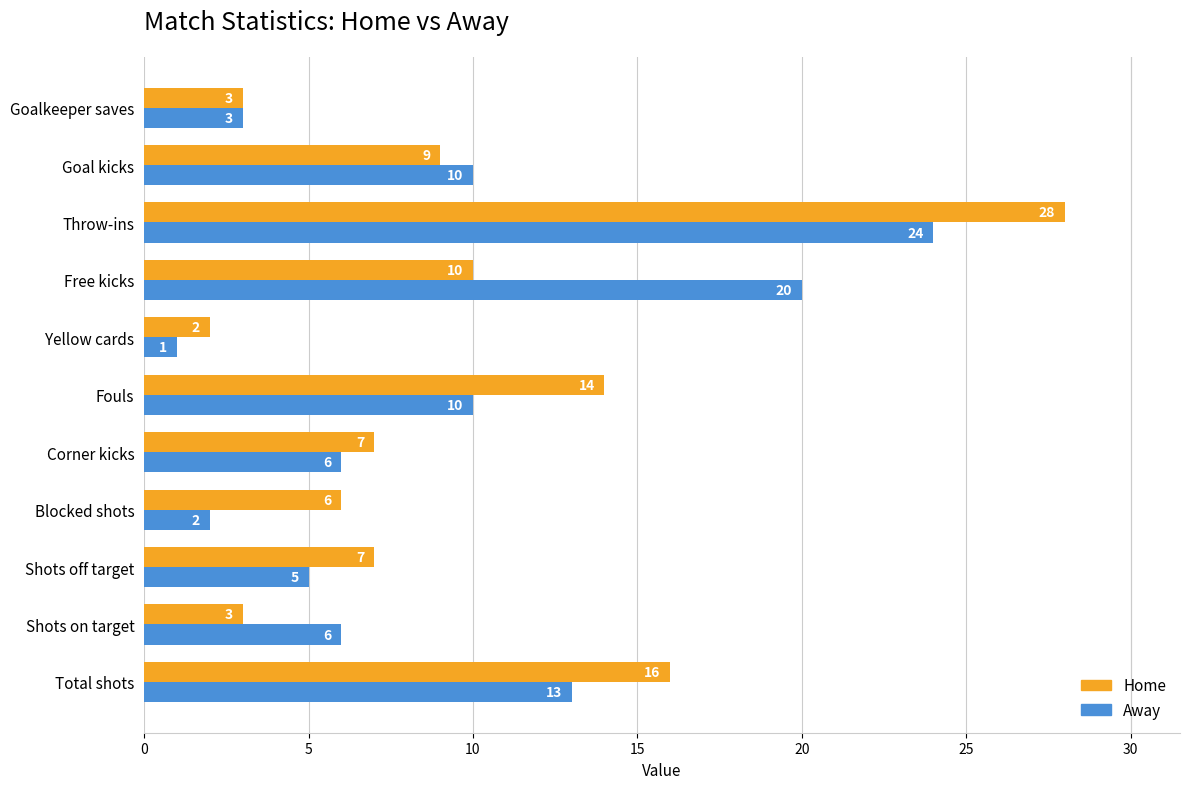

What is the maximum value shown in the chart?

28